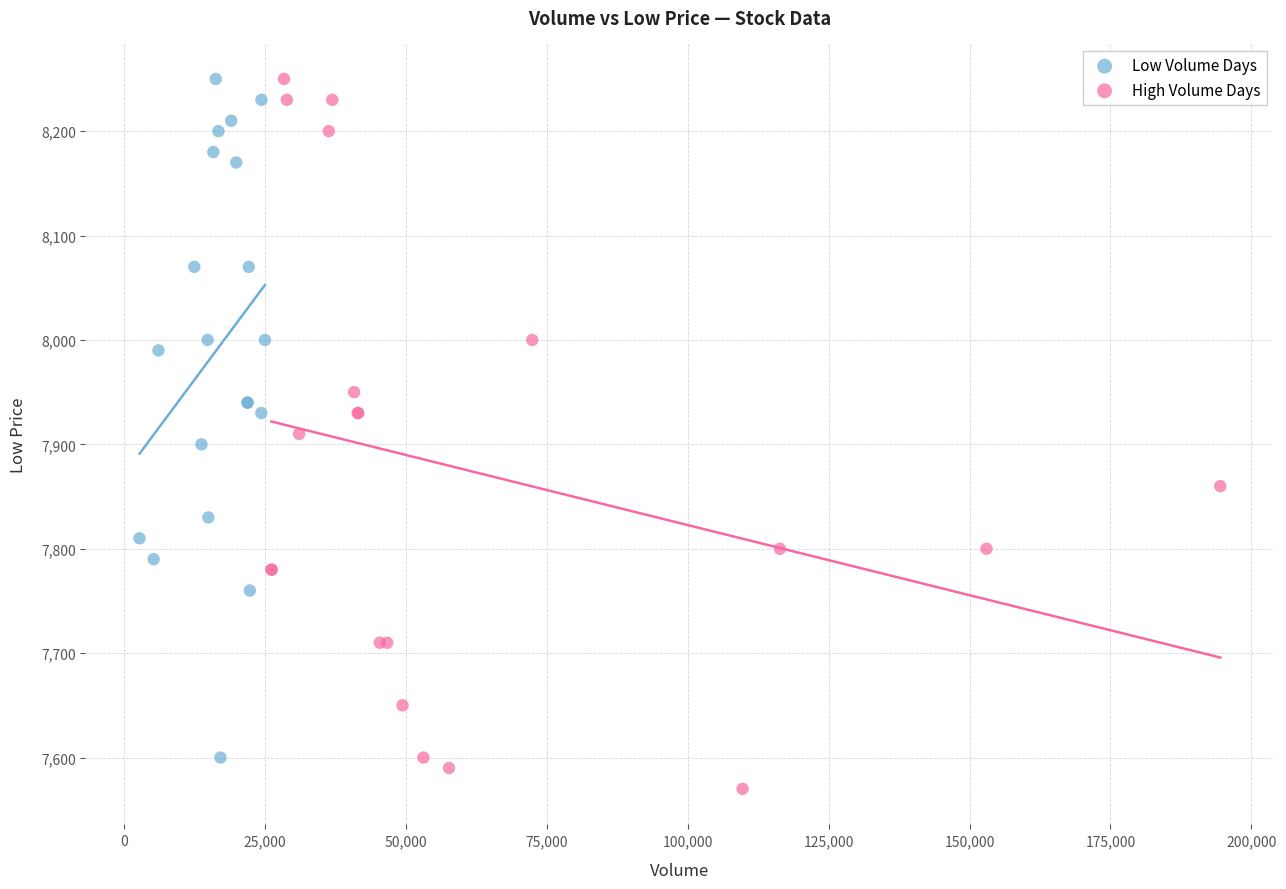

Which series has the largest Y range (max minus min)?

High Volume Days